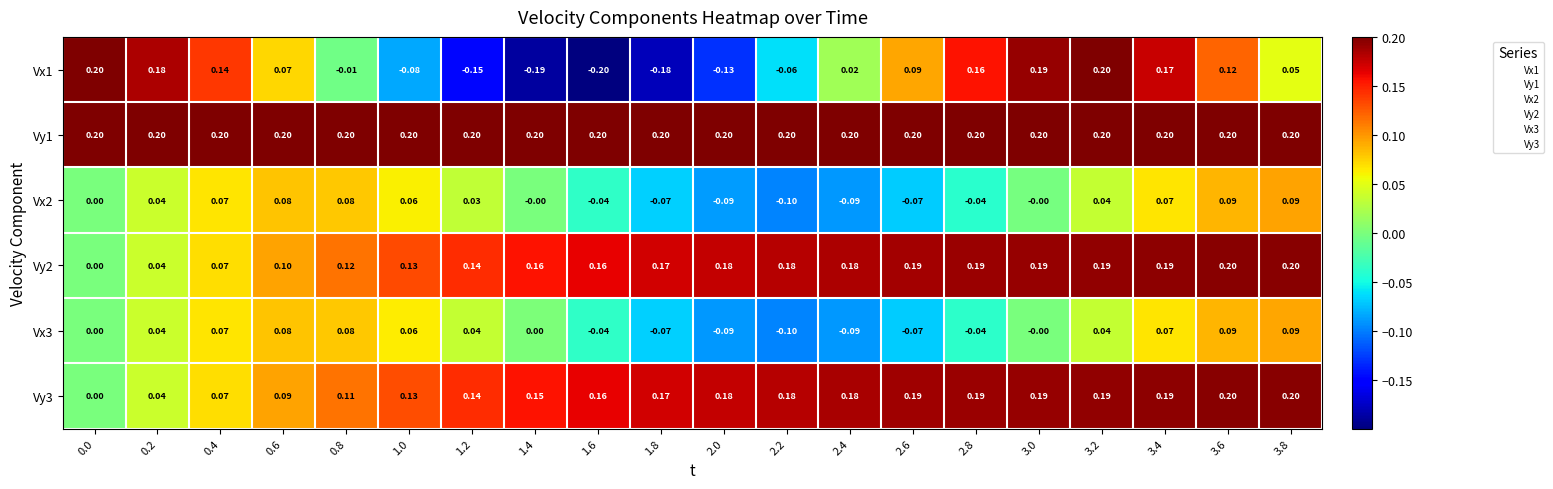

What is the minimum value shown in the chart?

-0.2